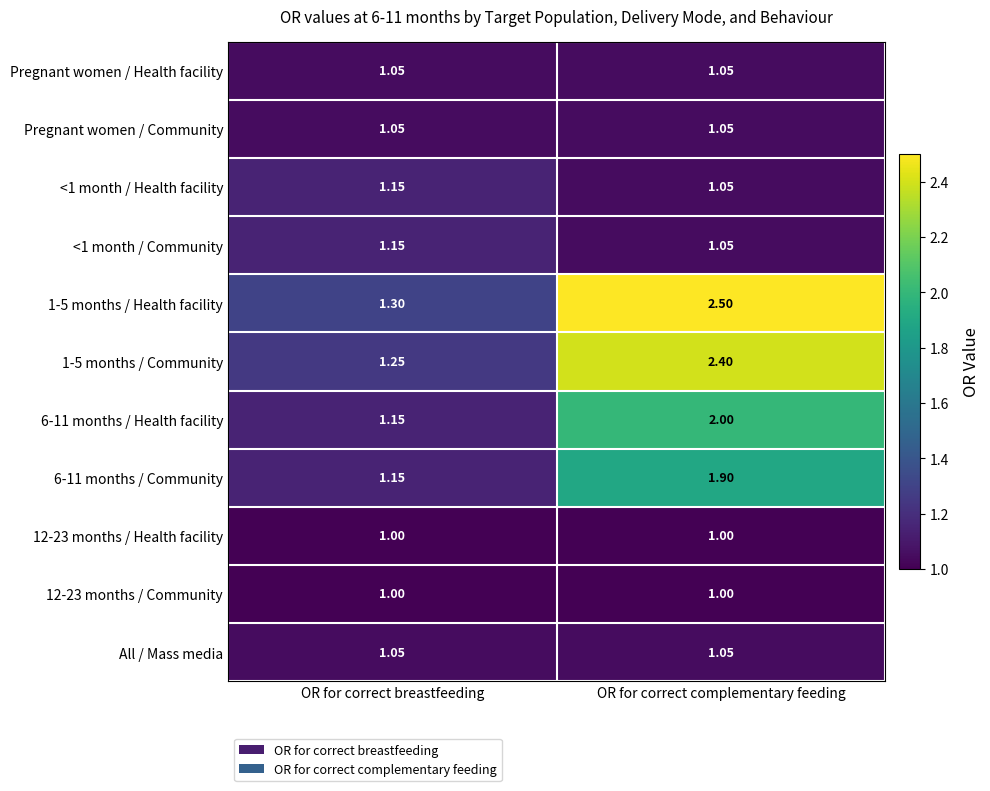

List the labels in order of <1 month / Health facility value, largest first.

OR for correct breastfeeding, OR for correct complementary feeding